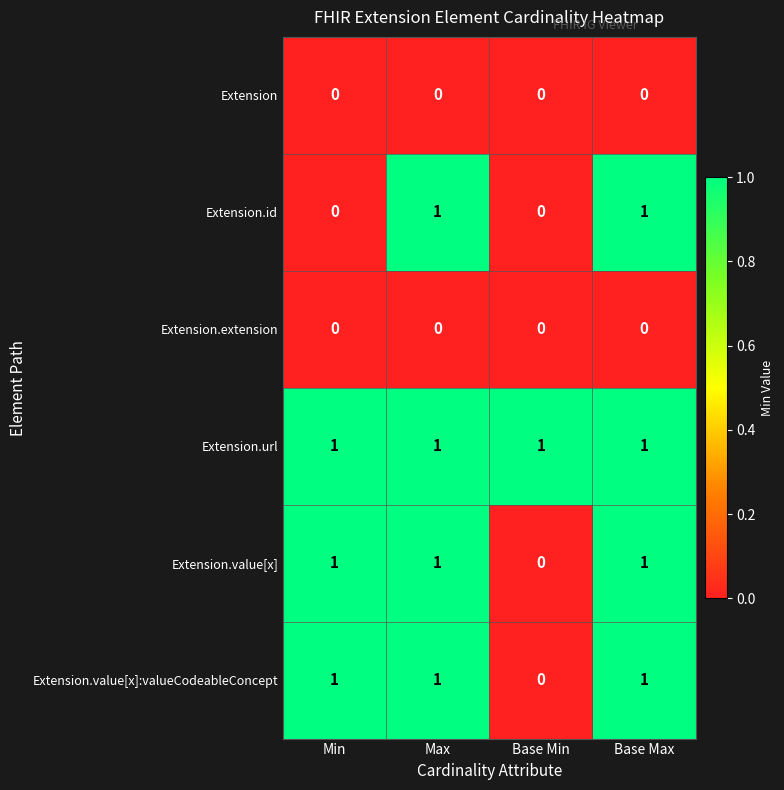

Reading left to right, transcribe all the data shown in this chart.

Extension: 0	0	0	0
Extension.id: 0	1	0	1
Extension.extension: 0	0	0	0
Extension.url: 1	1	1	1
Extension.value[x]: 1	1	0	1
Extension.value[x]:valueCodeableConcept: 1	1	0	1